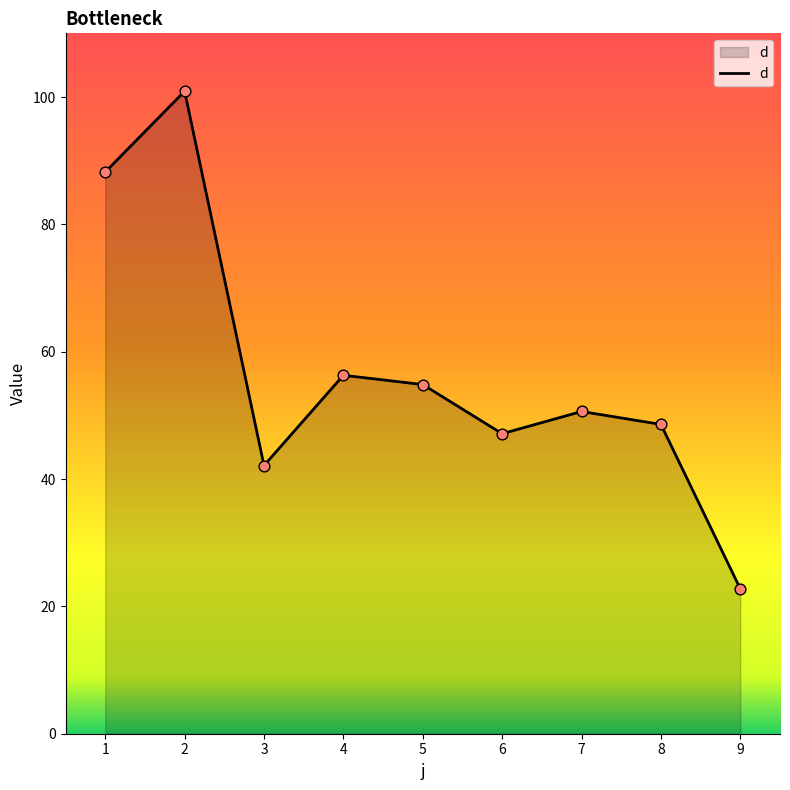

Between 2 and 5, which is larger?

2